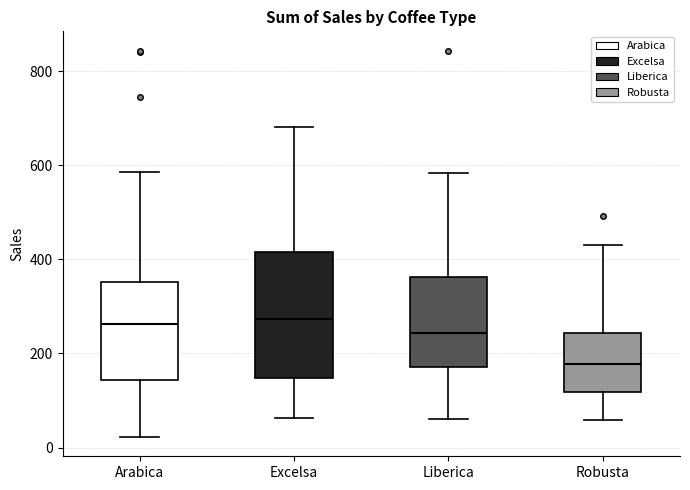

Where is the upper edge of the box for Arabica on the y-axis? The values are not printed on the chart, so give them approximately, as read against the axis.

360